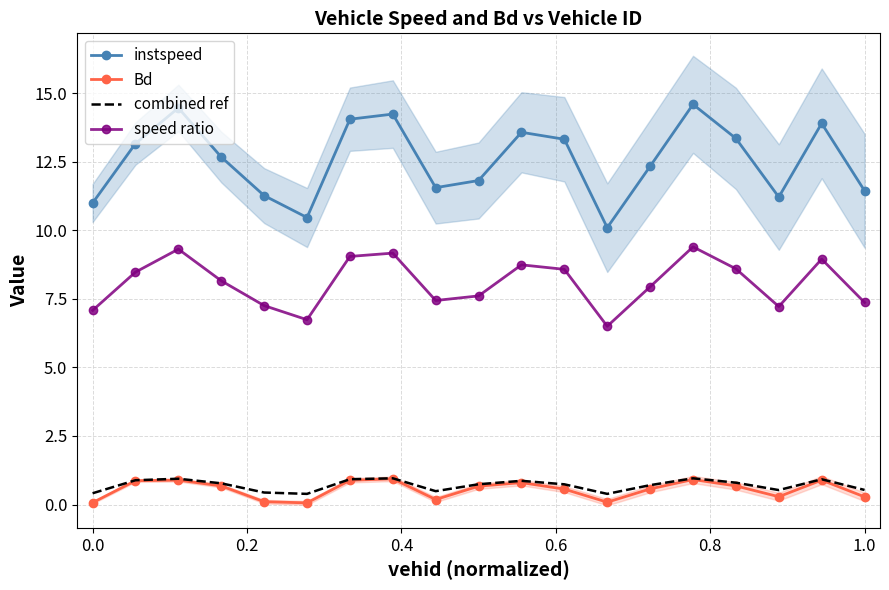

Is this an area chart (filled region under the line)?

No